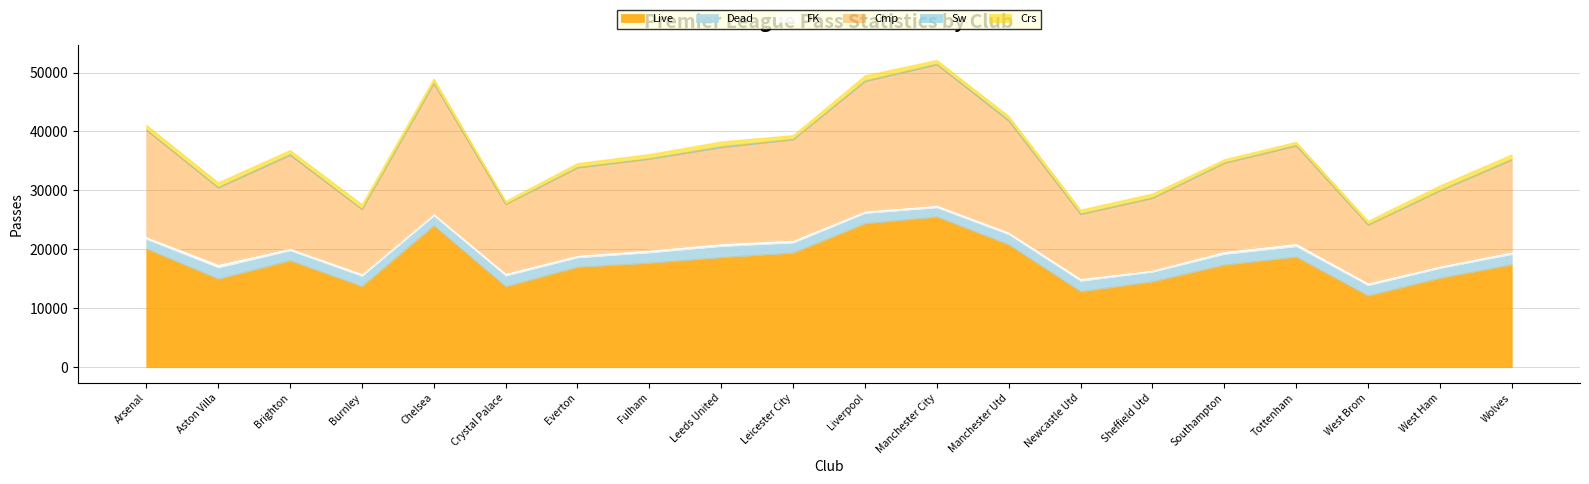

What position from the left is Aston Villa?

2